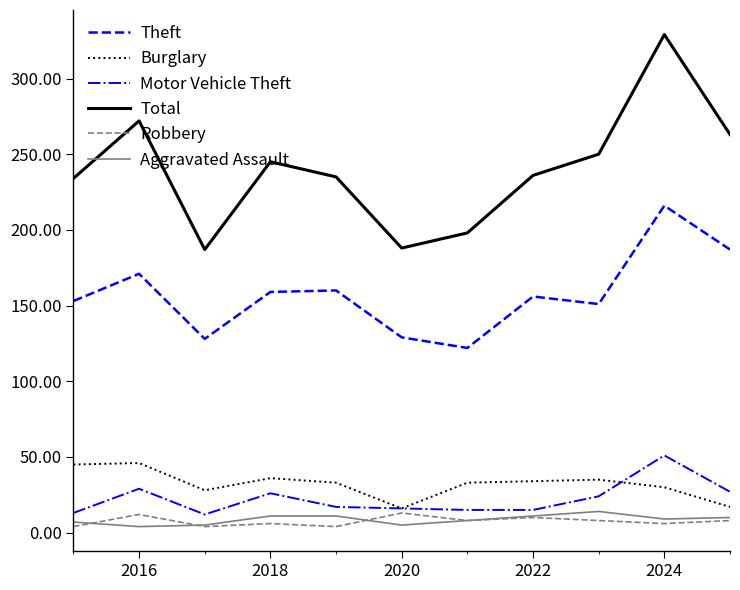

What is the maximum value for Aggravated Assault?

14